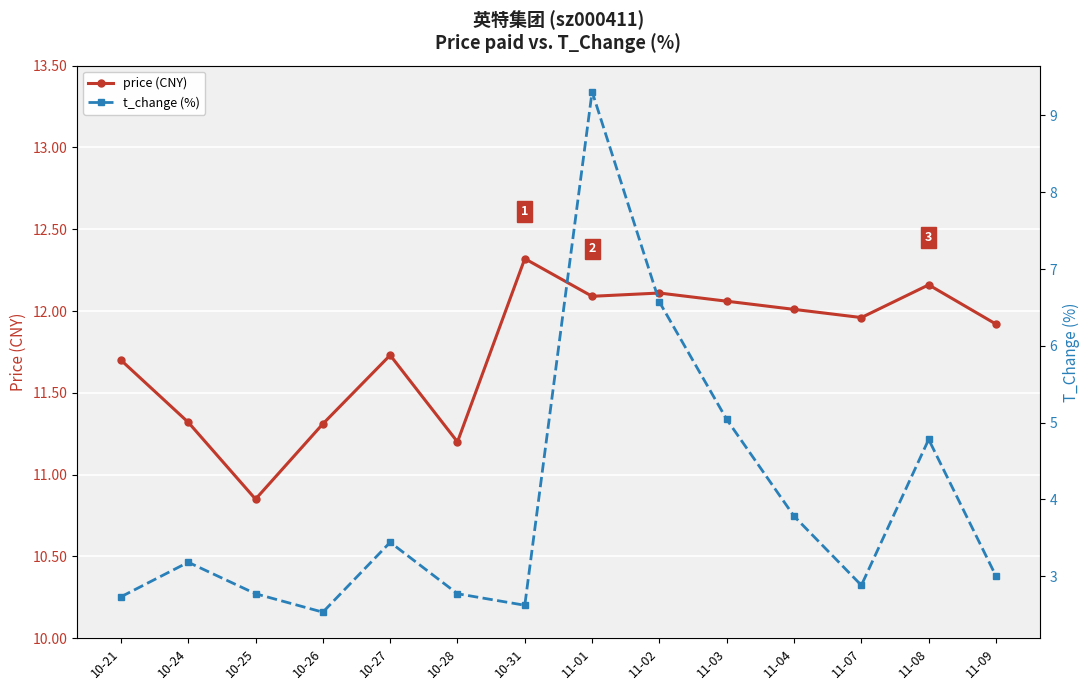

List the series in order of their peak value, lowest first.

t_change (%), price (CNY)